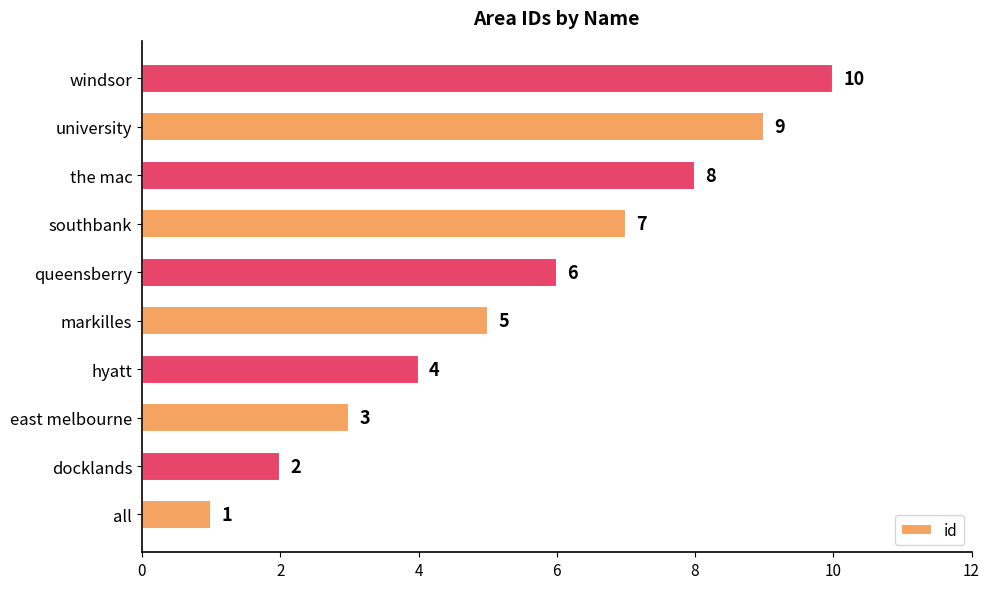

How many categories are shown in the chart?

10